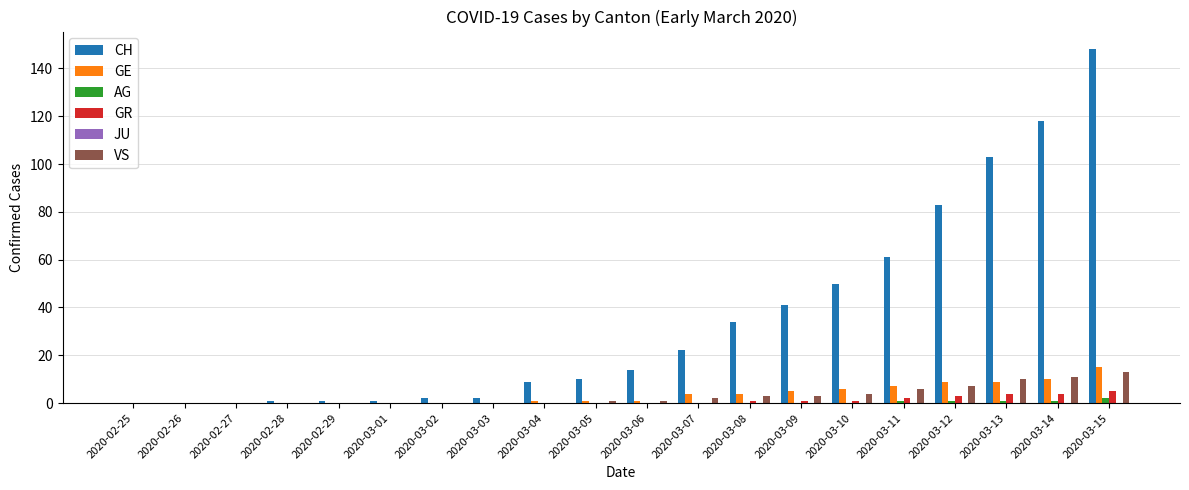

Which series has the largest total across all categories?

CH